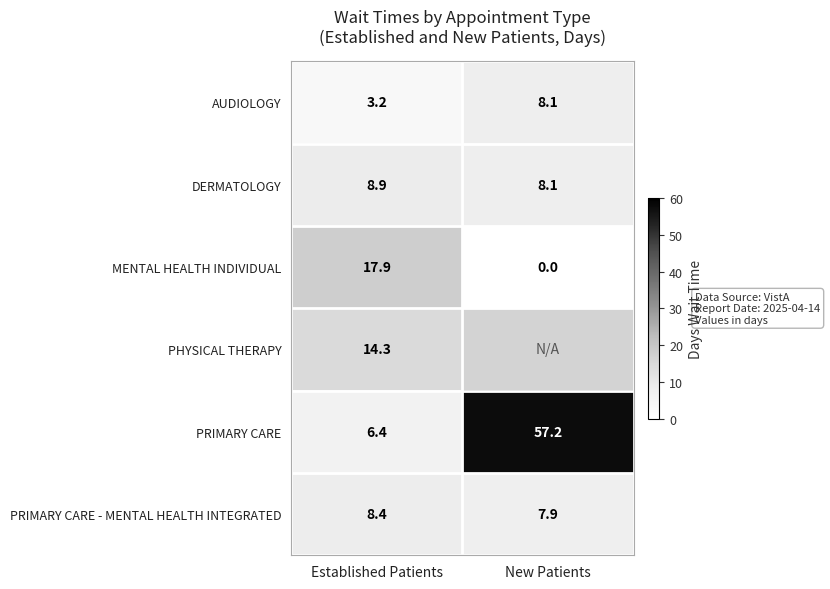

What is the spread (max minus min) of values at Established Patients?

14.7